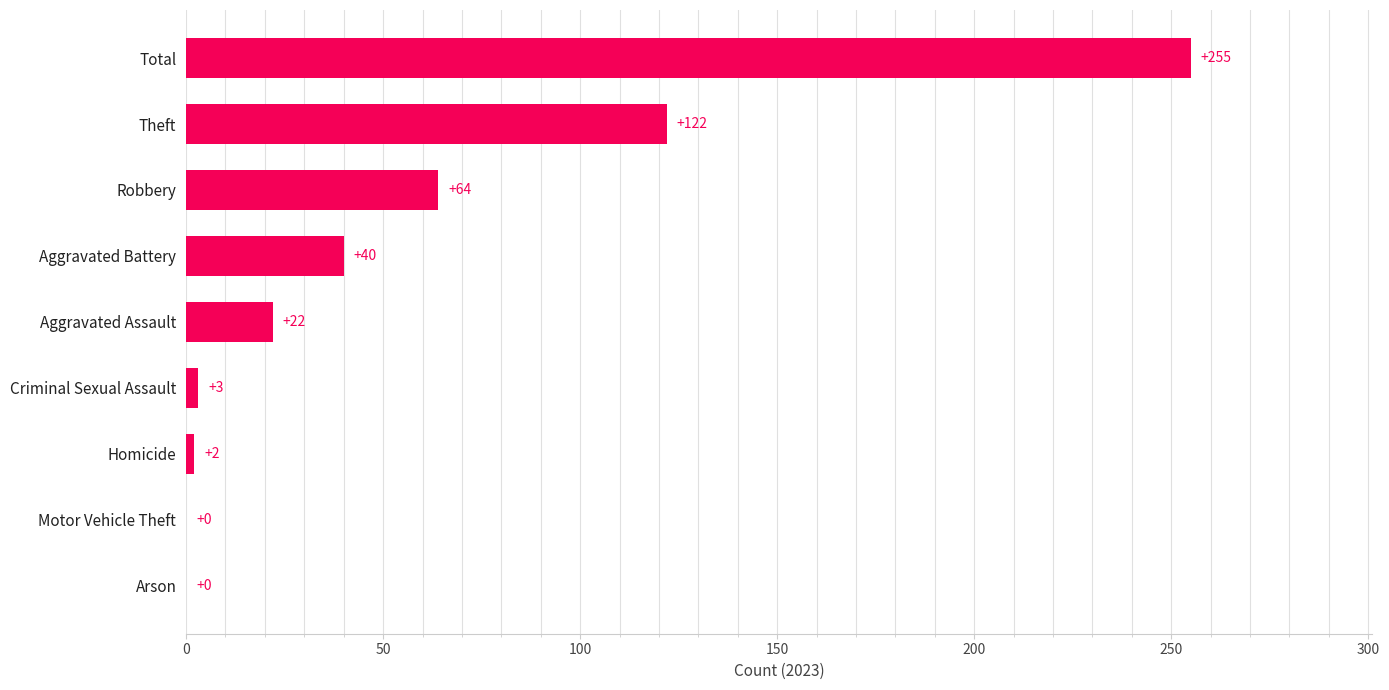

What is the greatest value displayed?

255